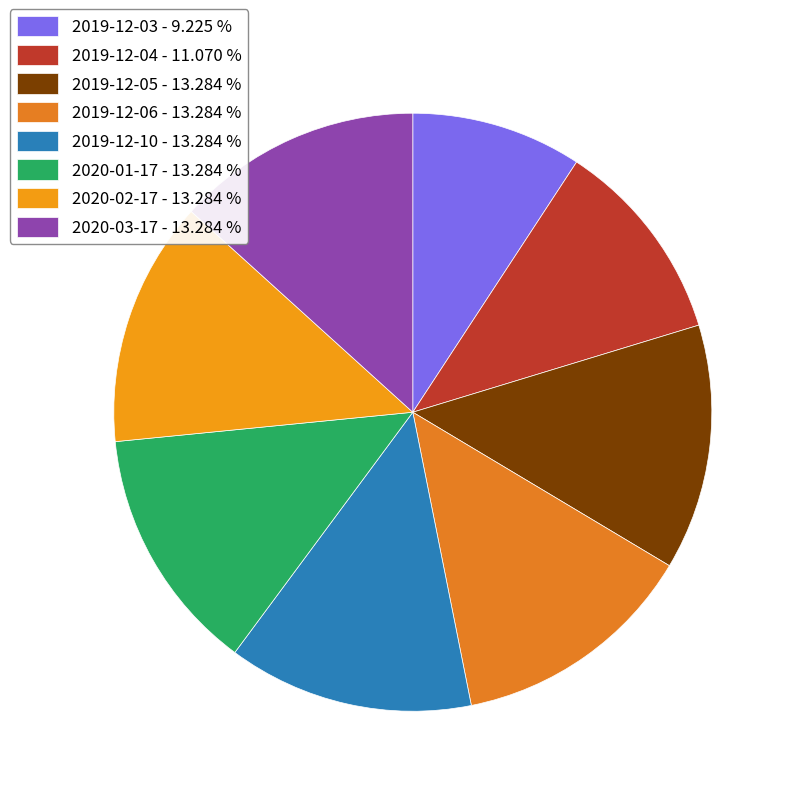

Count the number of slices in the pie.

8